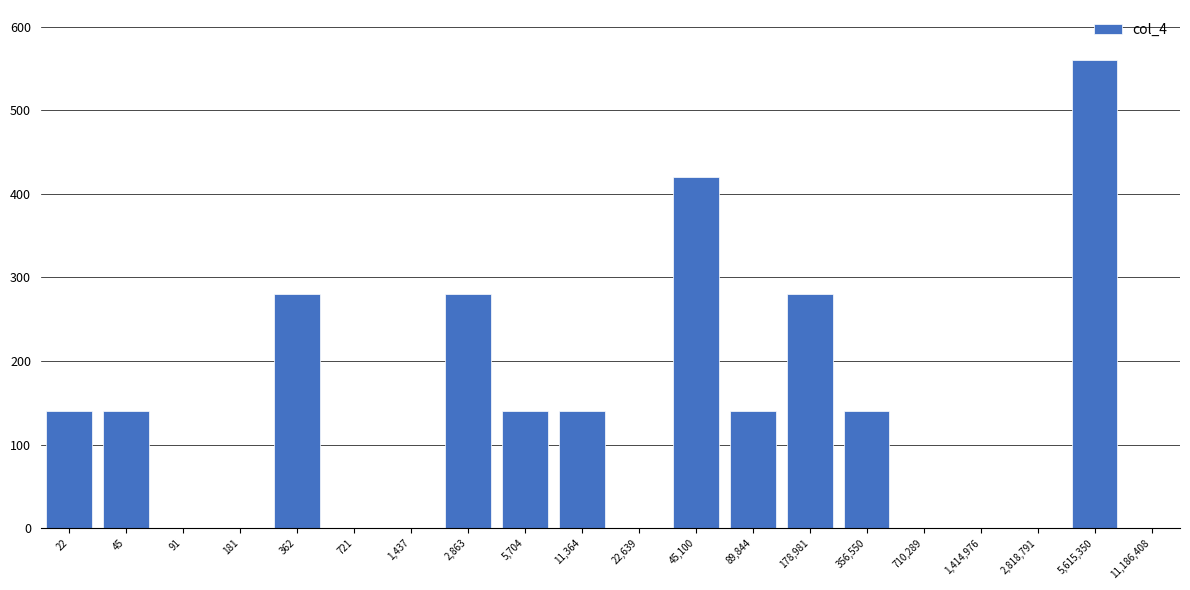

Reading left to right, list all the values displayed in this chart.

22=140	45=140	91=0	181=0	362=280	721=0	1,437=0	2,863=280	5,704=140	11,364=140	22,639=0	45,100=420	89,844=140	178,981=280	356,550=140	710,289=0	1,414,976=0	2,818,791=0	5,615,350=560	11,186,408=0